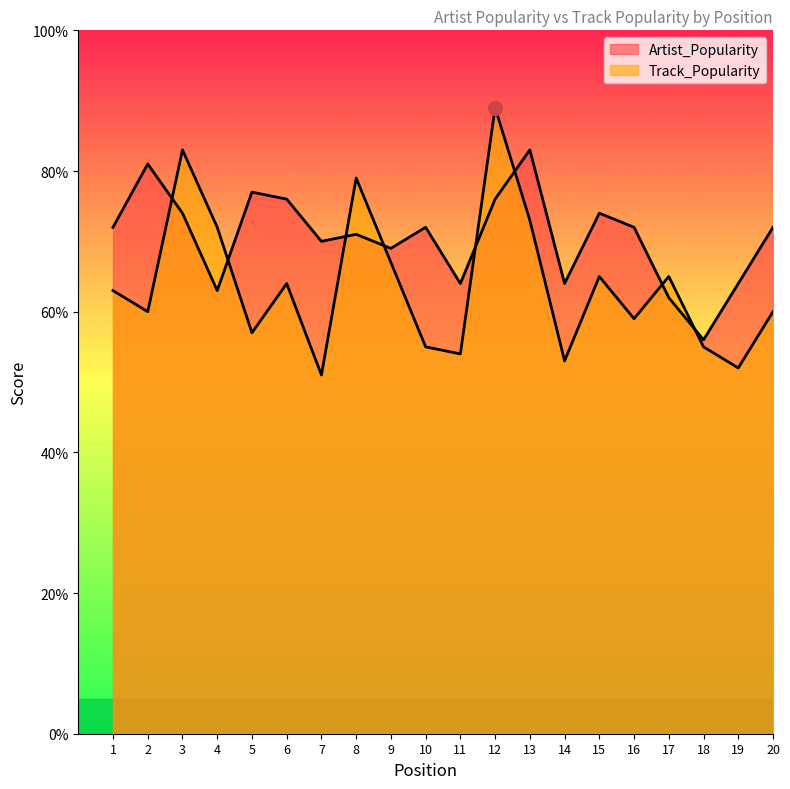

True or false: Track_Popularity has more than 1 points higher than both neighbors.

True